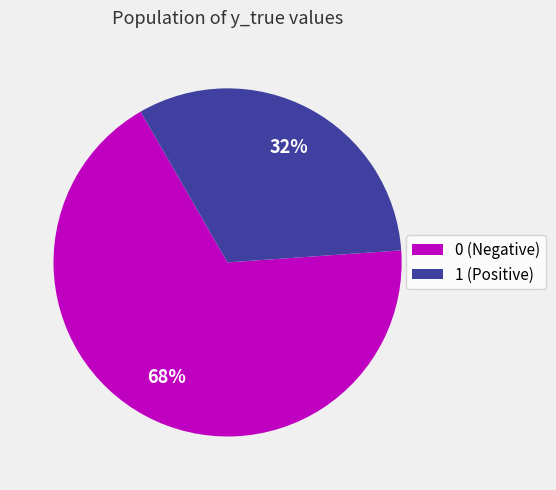

What is the ratio of the value at 0 to the value at 1?

2.1